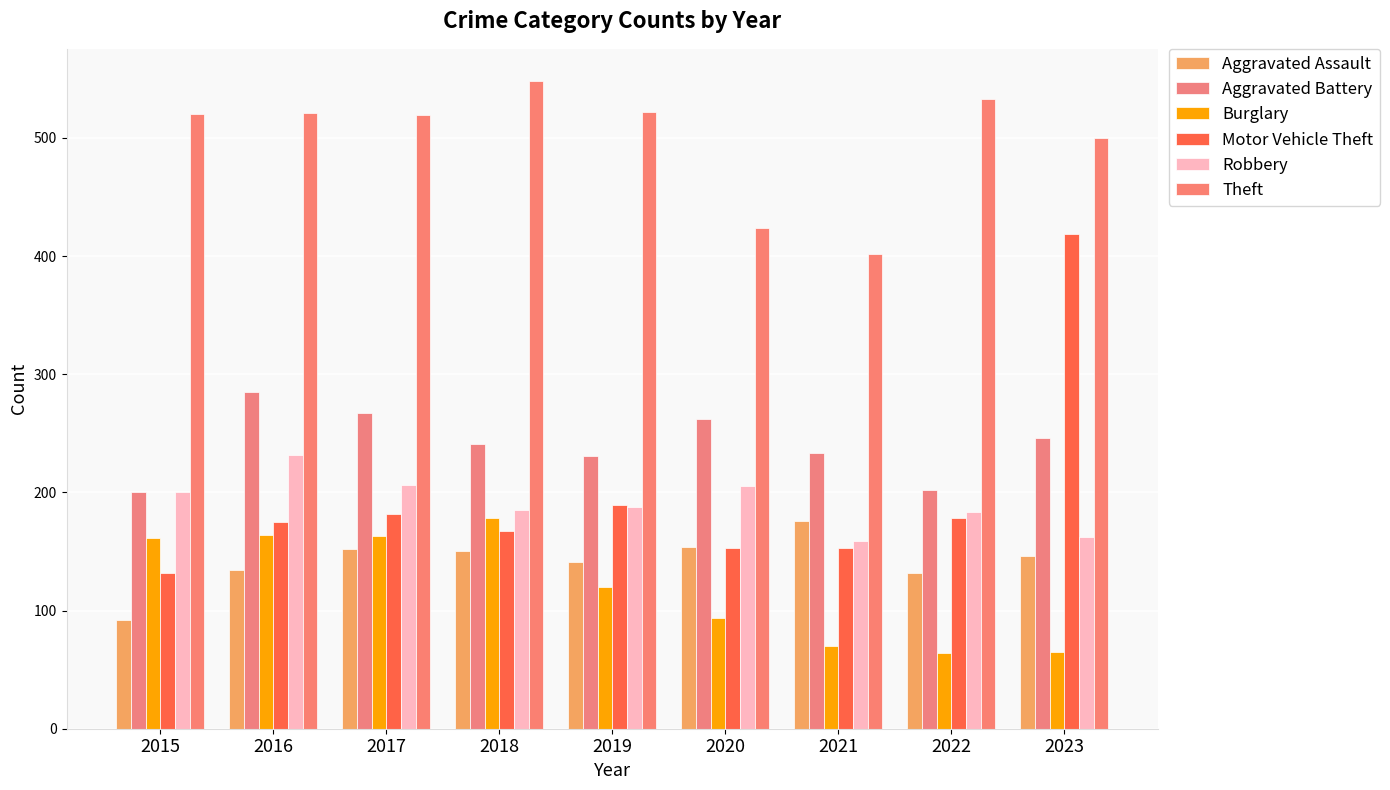

Does the chart contain any negative values?

No